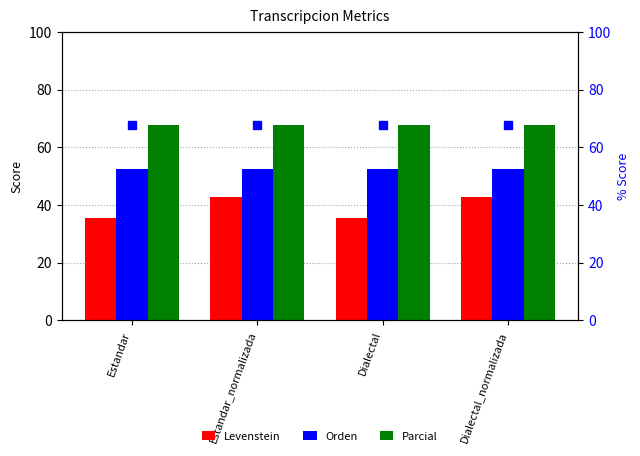

What is the difference between the maximum and minimum values in the Parcial series?

0.1